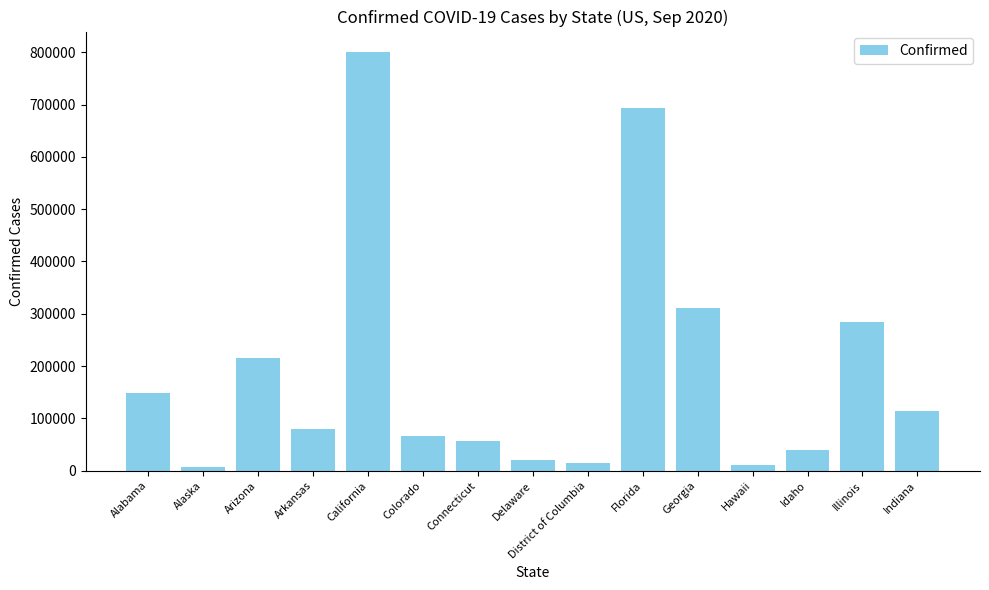

The chart shows a value of 799516 at California. True or false?

True